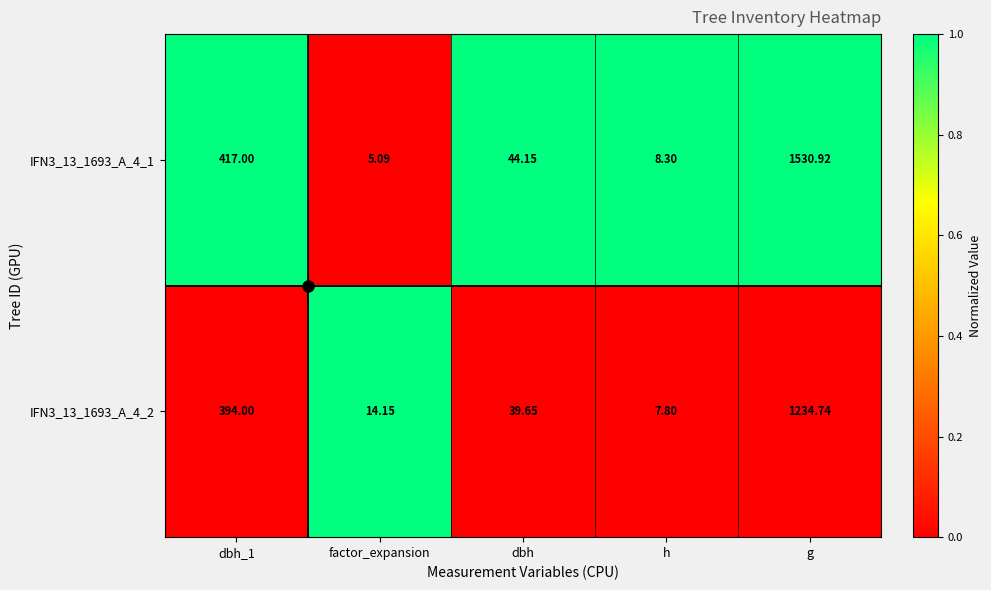

Is the value of IFN3_13_1693_A_4_2 at dbh greater than the value of IFN3_13_1693_A_4_1 at h?

Yes